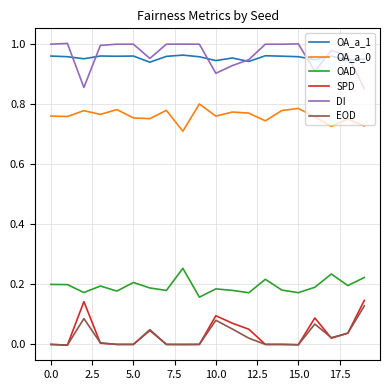

What is the sum of all OA_a_0 values?

15.2